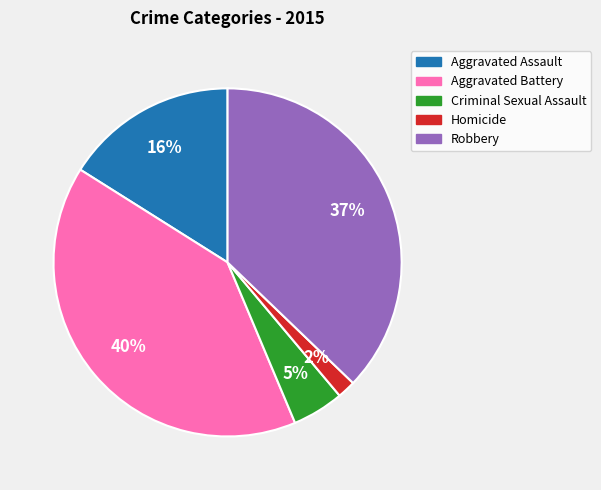

The Aggravated Assault slice represents 23% of the pie. True or false?

False